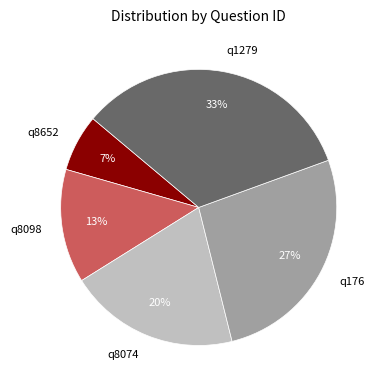

What is the smallest slice in the pie chart?

q8652